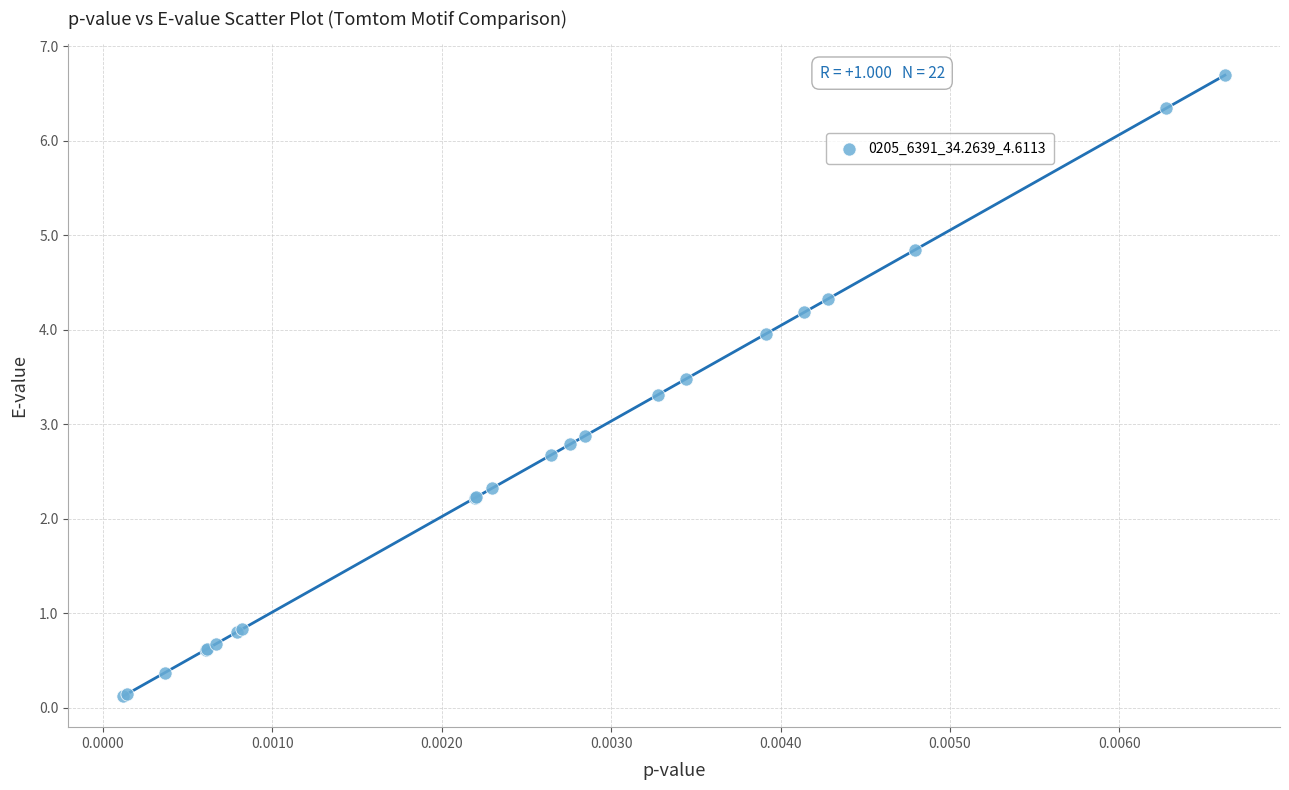

What Y value in the scatter plot is closest to 3?

2.9